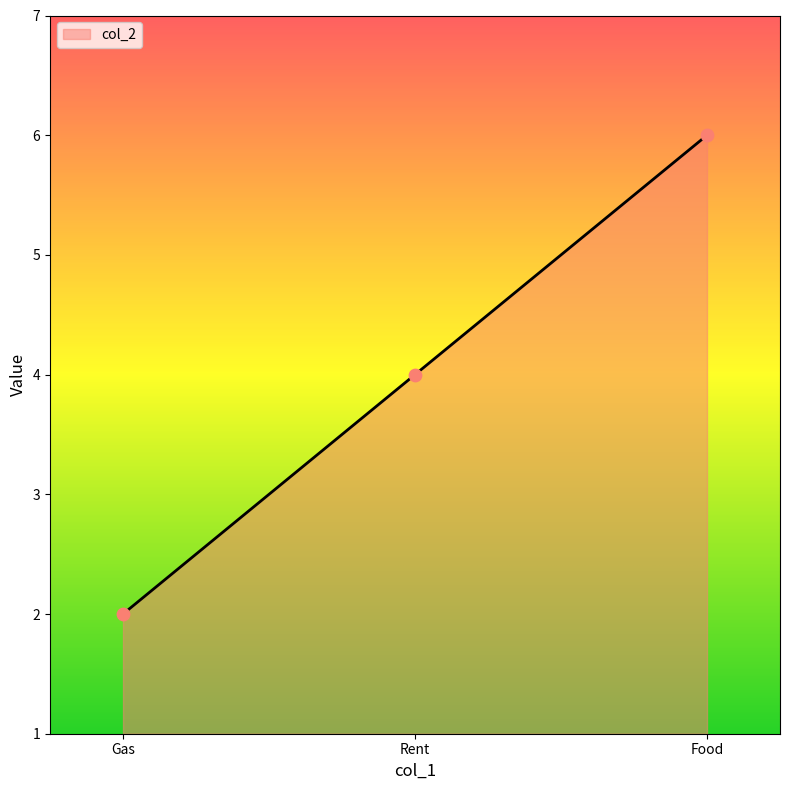

What is the change in value from Gas to Rent?

+2